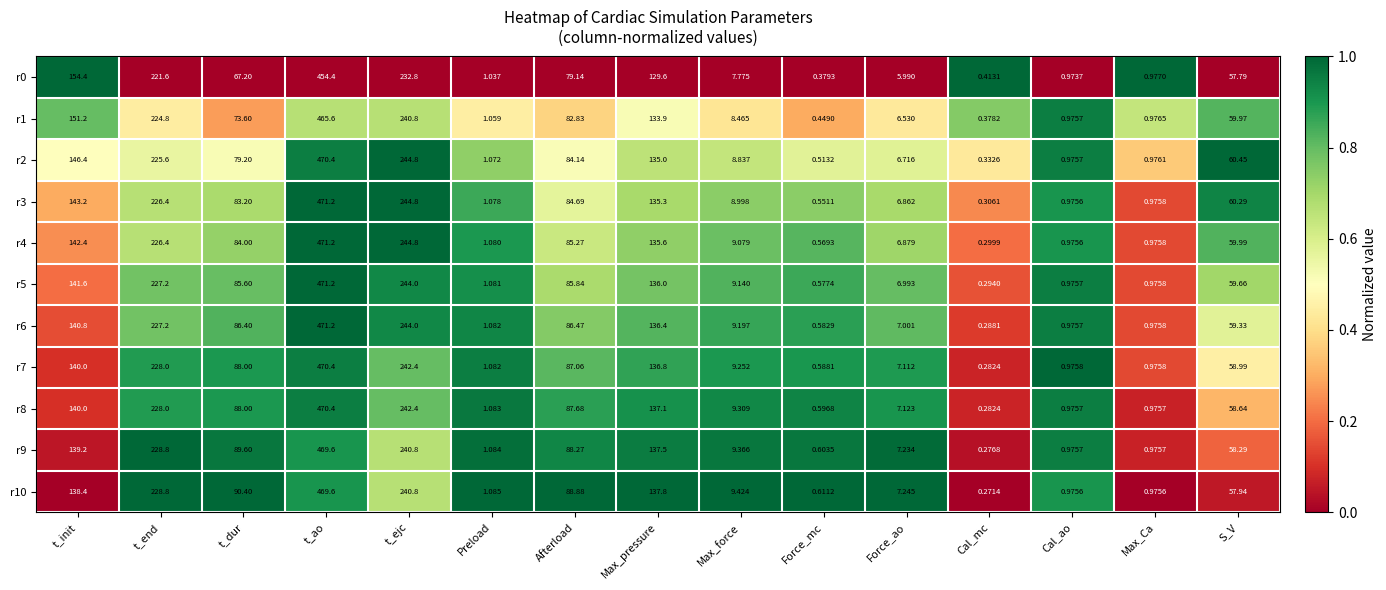

At how many categories does at least one series exceed 0?

15